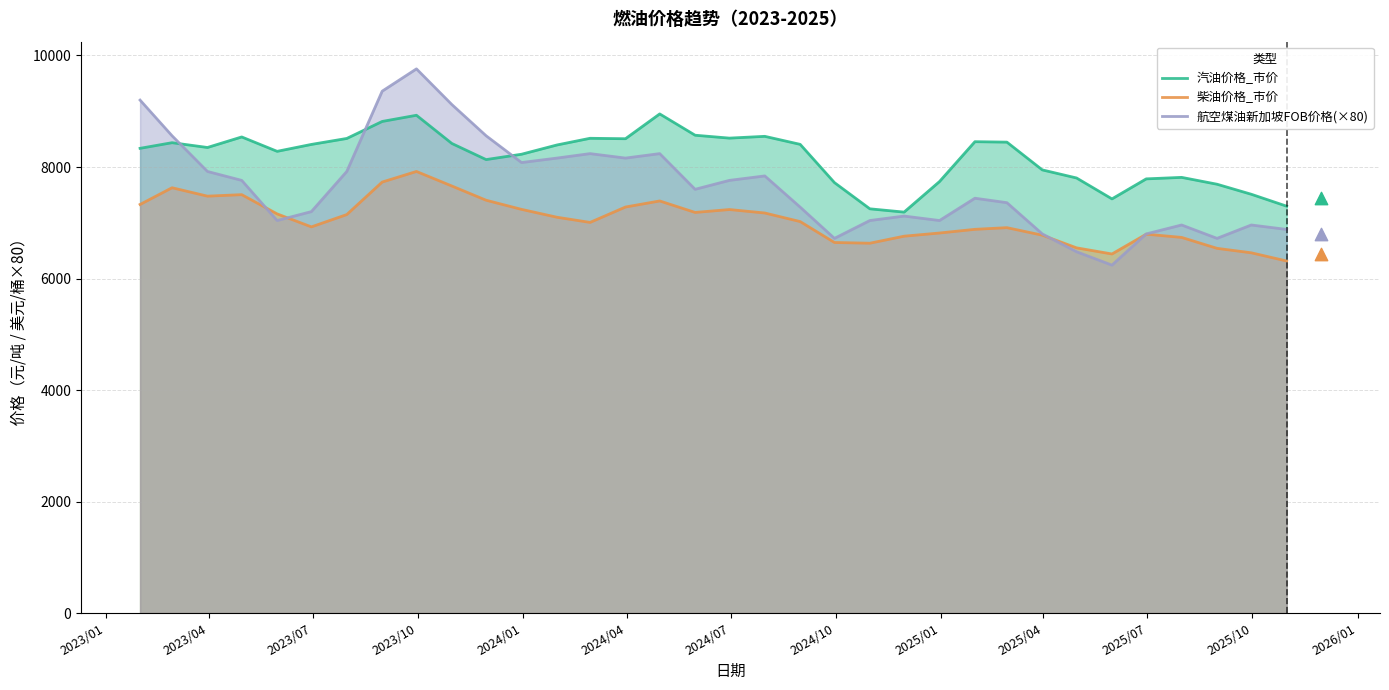

Which series has the largest total across all categories?

汽油价格_市价